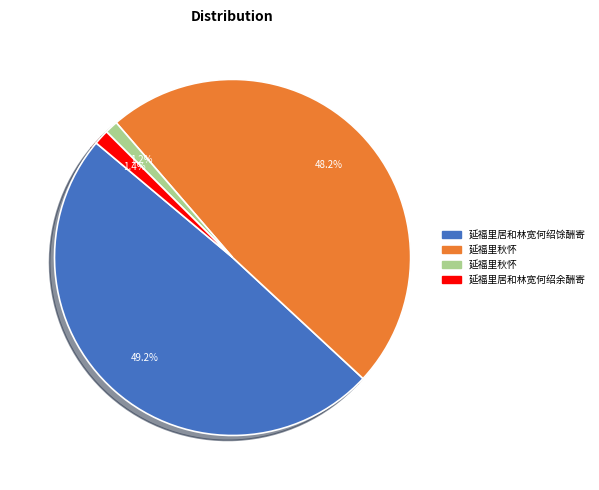

Is there a majority slice in this chart?

No